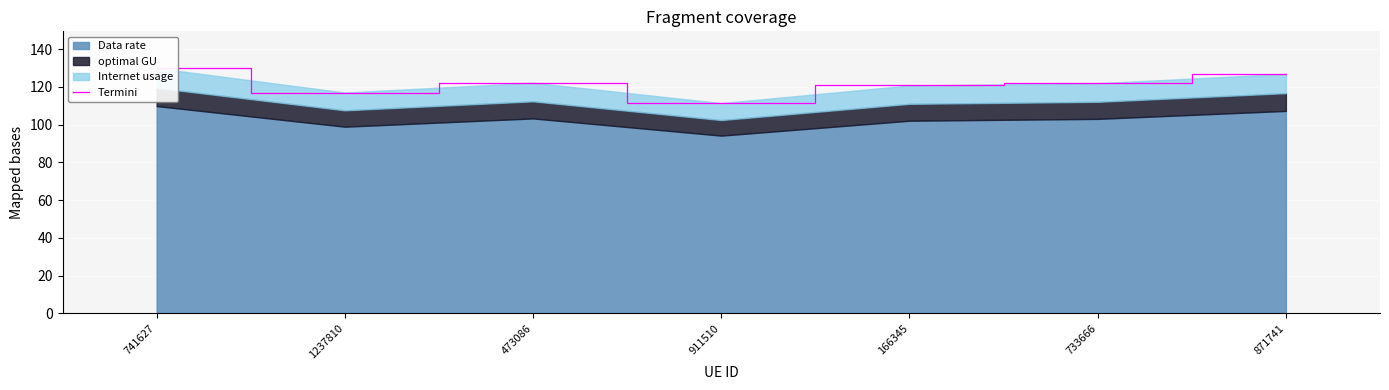

Where is the data nearest to the value 120?

166345